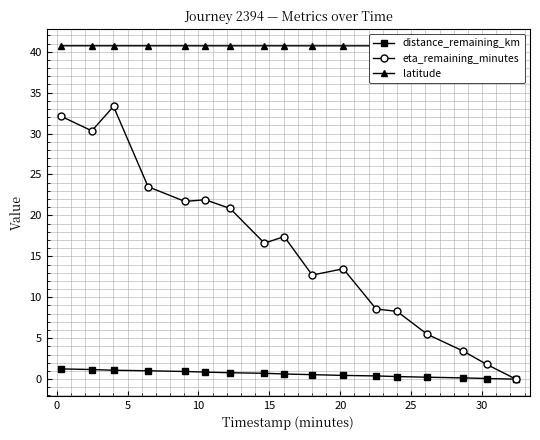

Rank the series by their maximum value, from lowest to highest.

distance_remaining_km, eta_remaining_minutes, latitude